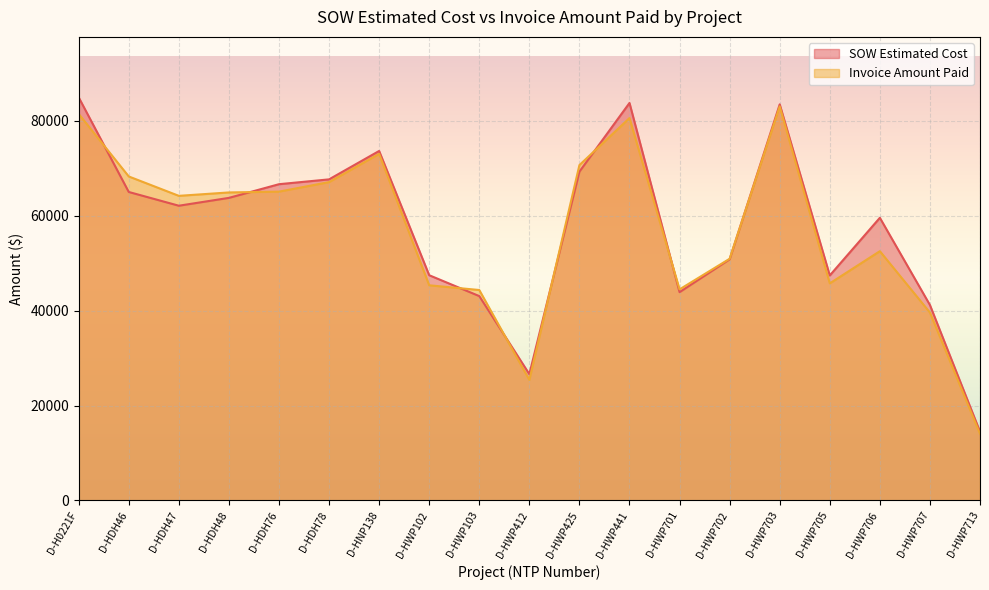

Which series has the widest spread of values?

SOW Estimated Cost